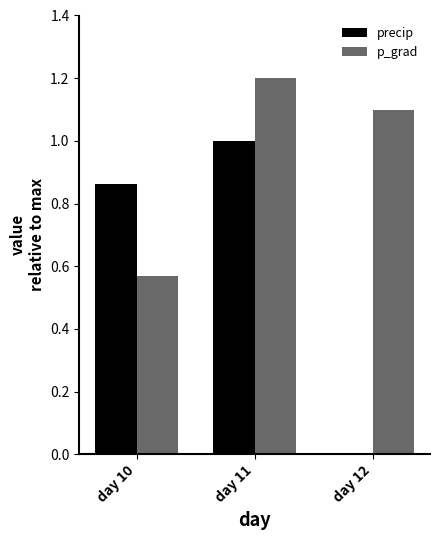

What is the sum of all p_grad values?

2.9